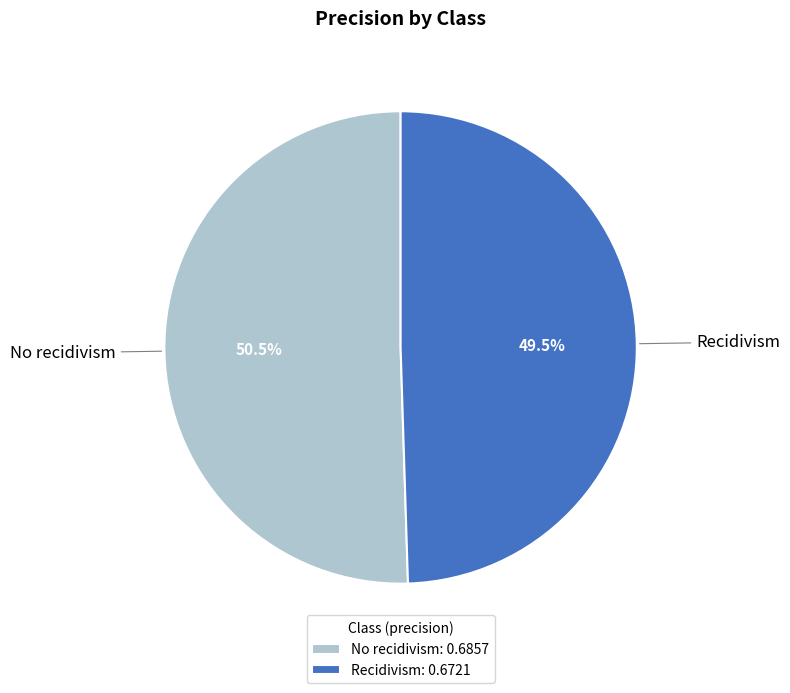

Is Recidivism the majority of the pie?

No